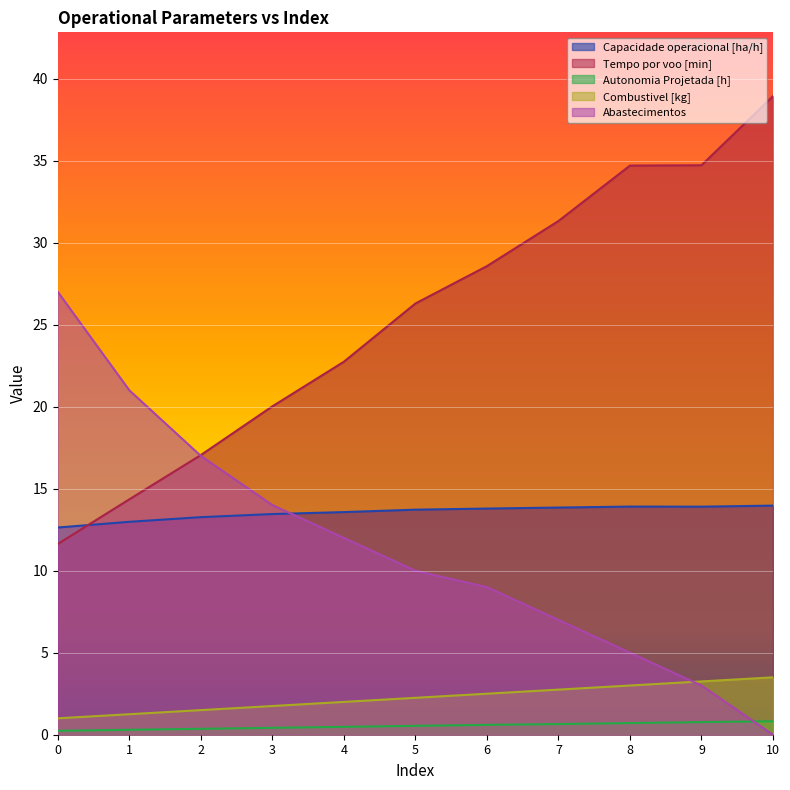

Reading left to right, extract all data points from this chart.

Capacidade operacional [ha/h]: 0=12.6	1=13.0	2=13.3	3=13.5	4=13.6	5=13.7	6=13.8	7=13.8	8=13.9	9=13.9	10=14.0
Tempo por voo [min]: 0=11.6	1=14.3	2=17.1	3=20.0	4=22.7	5=26.3	6=28.6	7=31.3	8=34.7	9=34.7	10=38.9
Autonomia Projetada [h]: 0=0.2	1=0.3	2=0.4	3=0.4	4=0.5	5=0.5	6=0.6	7=0.7	8=0.7	9=0.8	10=0.8
Combustivel [kg]: 0=1.0	1=1.2	2=1.5	3=1.8	4=2.0	5=2.2	6=2.5	7=2.8	8=3.0	9=3.2	10=3.5
Abastecimentos: 0=27.0	1=21.0	2=17.0	3=14.0	4=12.0	5=10.0	6=9.0	7=7.0	8=5.0	9=3.0	10=0.0